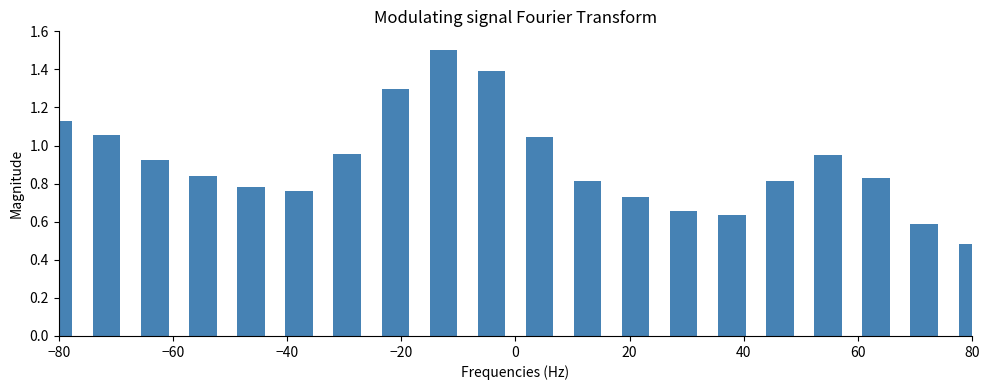

What is the value of the 10th bar from the left?

1.4